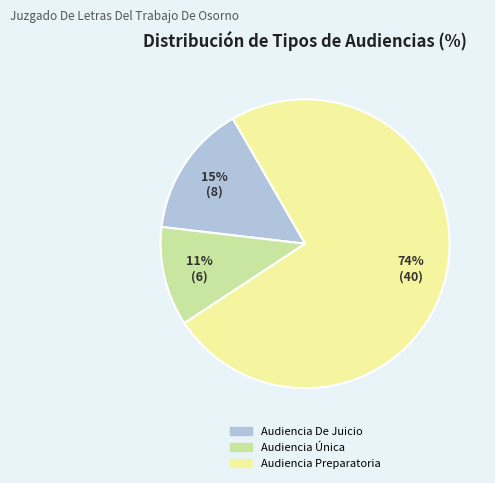

Count the number of slices in the pie.

3